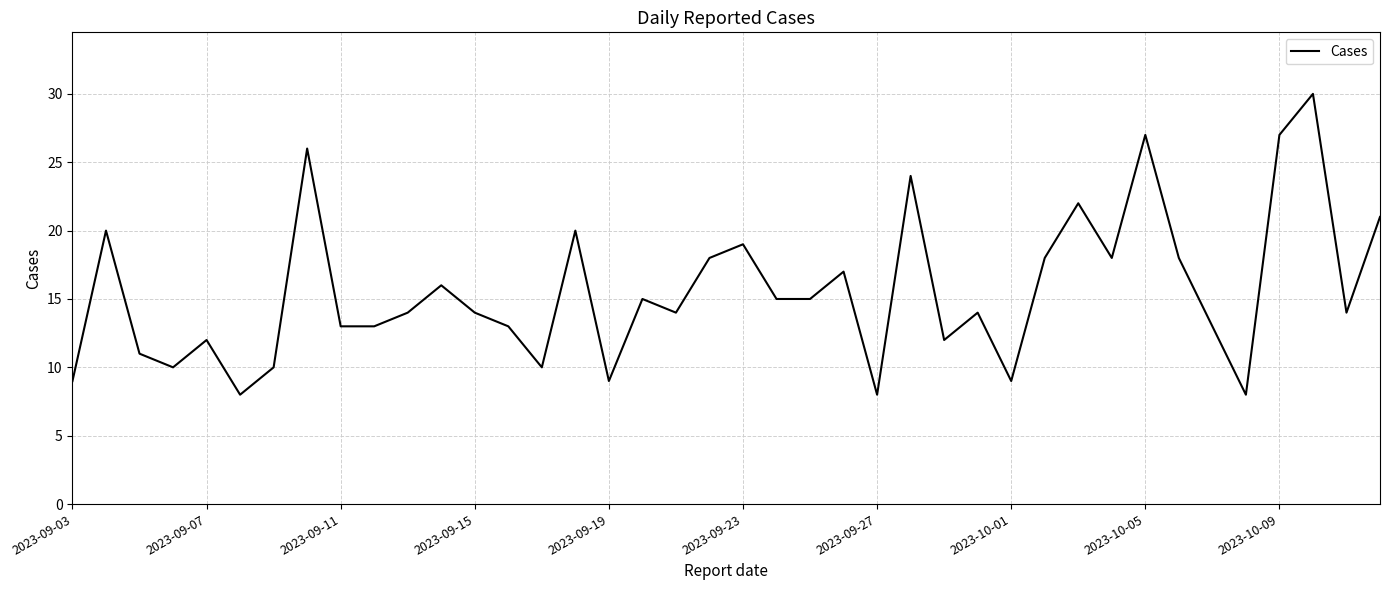

What is the difference between the maximum and minimum values?

22